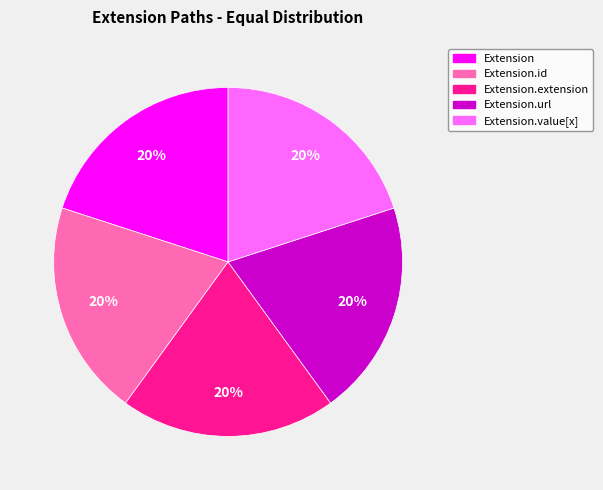

How many segments does this pie chart have?

5